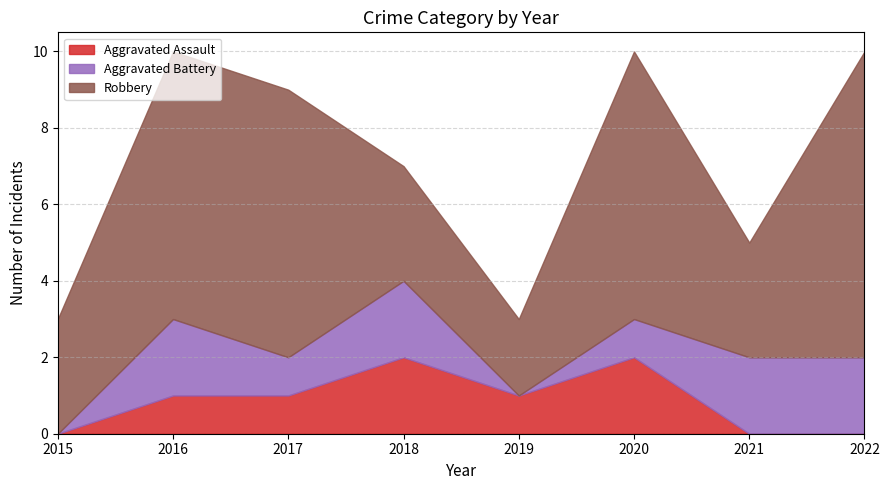

Rank the series by their maximum value, from lowest to highest.

Aggravated Assault, Aggravated Battery, Robbery